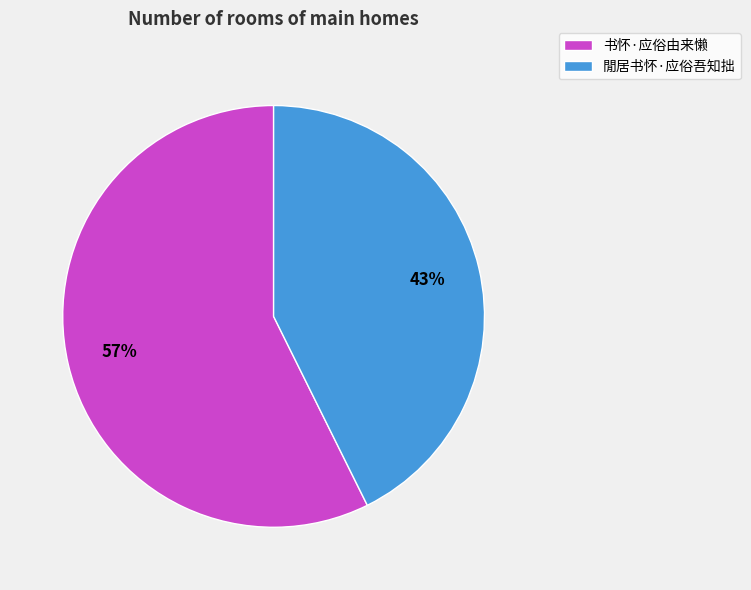

True or false: 閒居书怀·应俗吾知拙 accounts for 56% of the total.

False